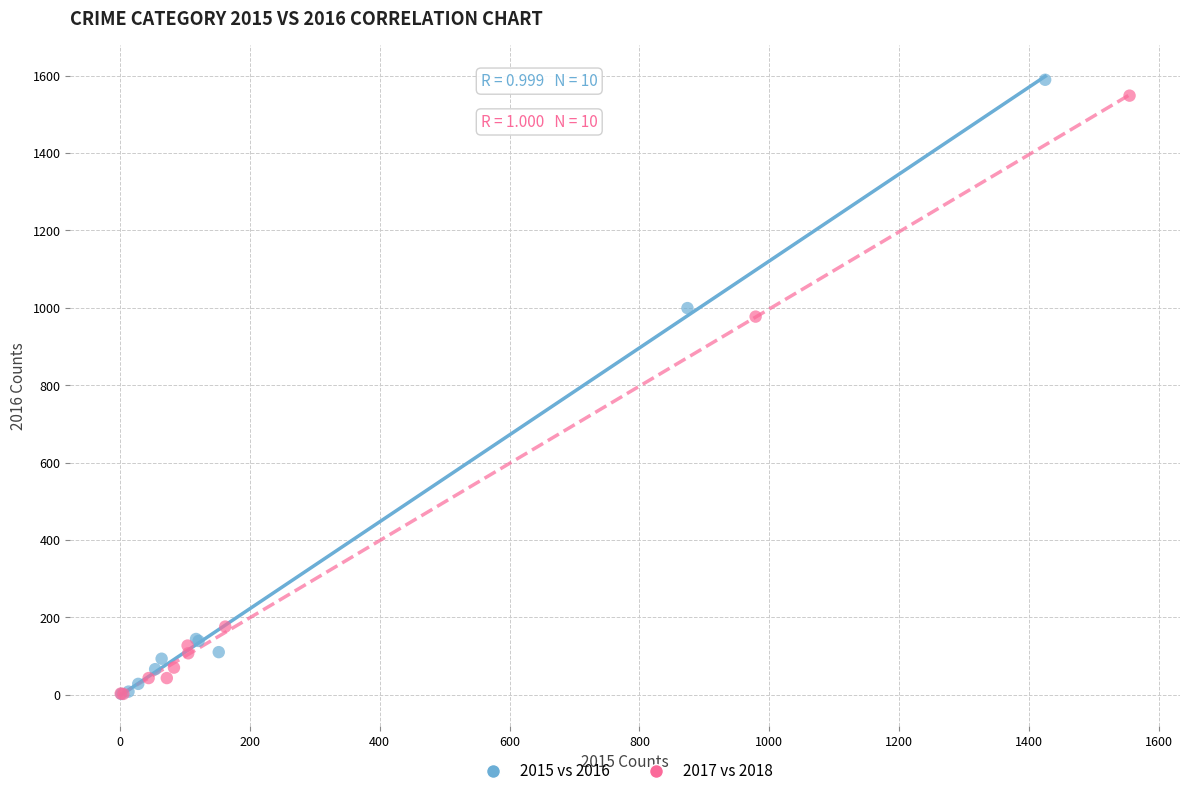

Which series has the widest spread of Y values?

2015 vs 2016